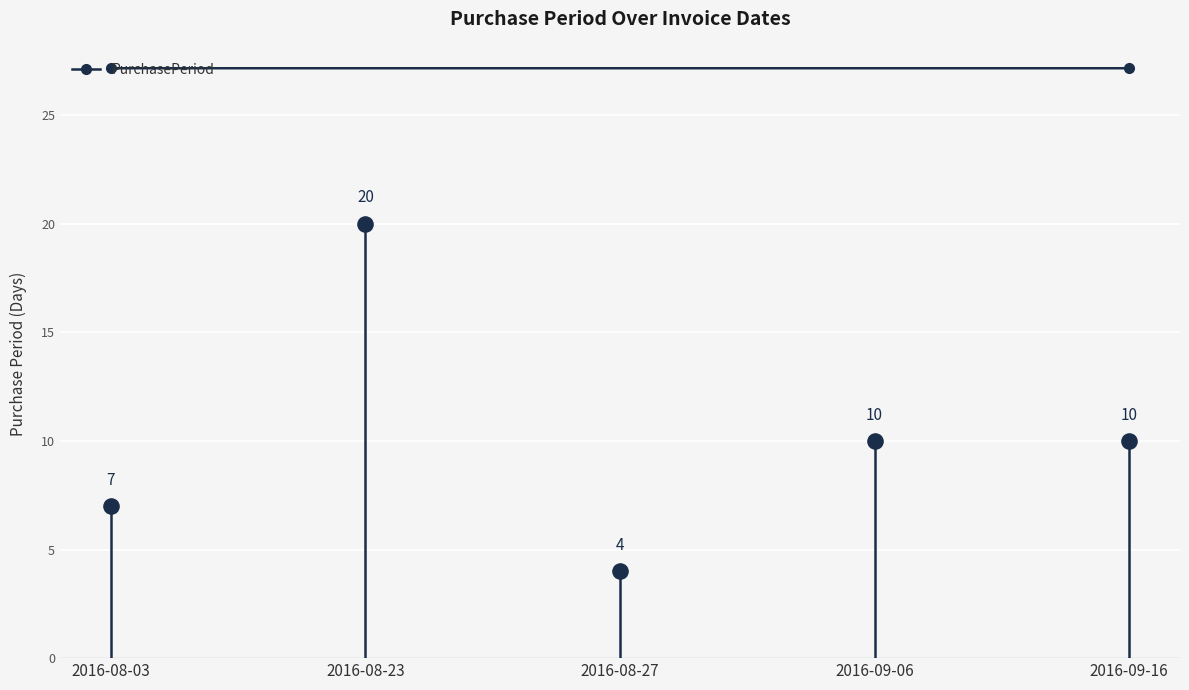

What is the average Y value?

10